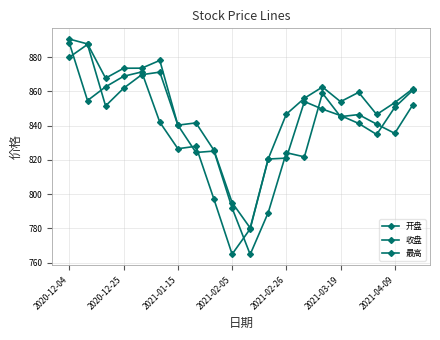

Count the number of data series in this chart.

3